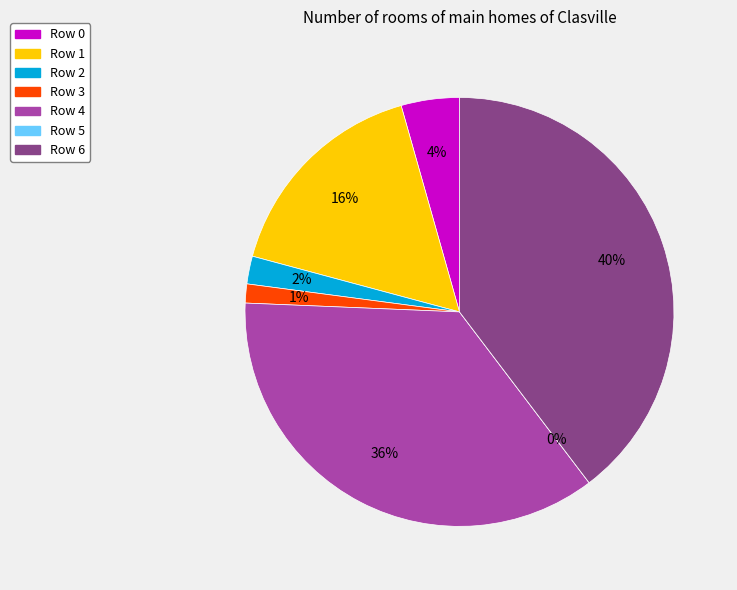

What is the ratio of the value at Row 6 to the value at Row 0?

9.0